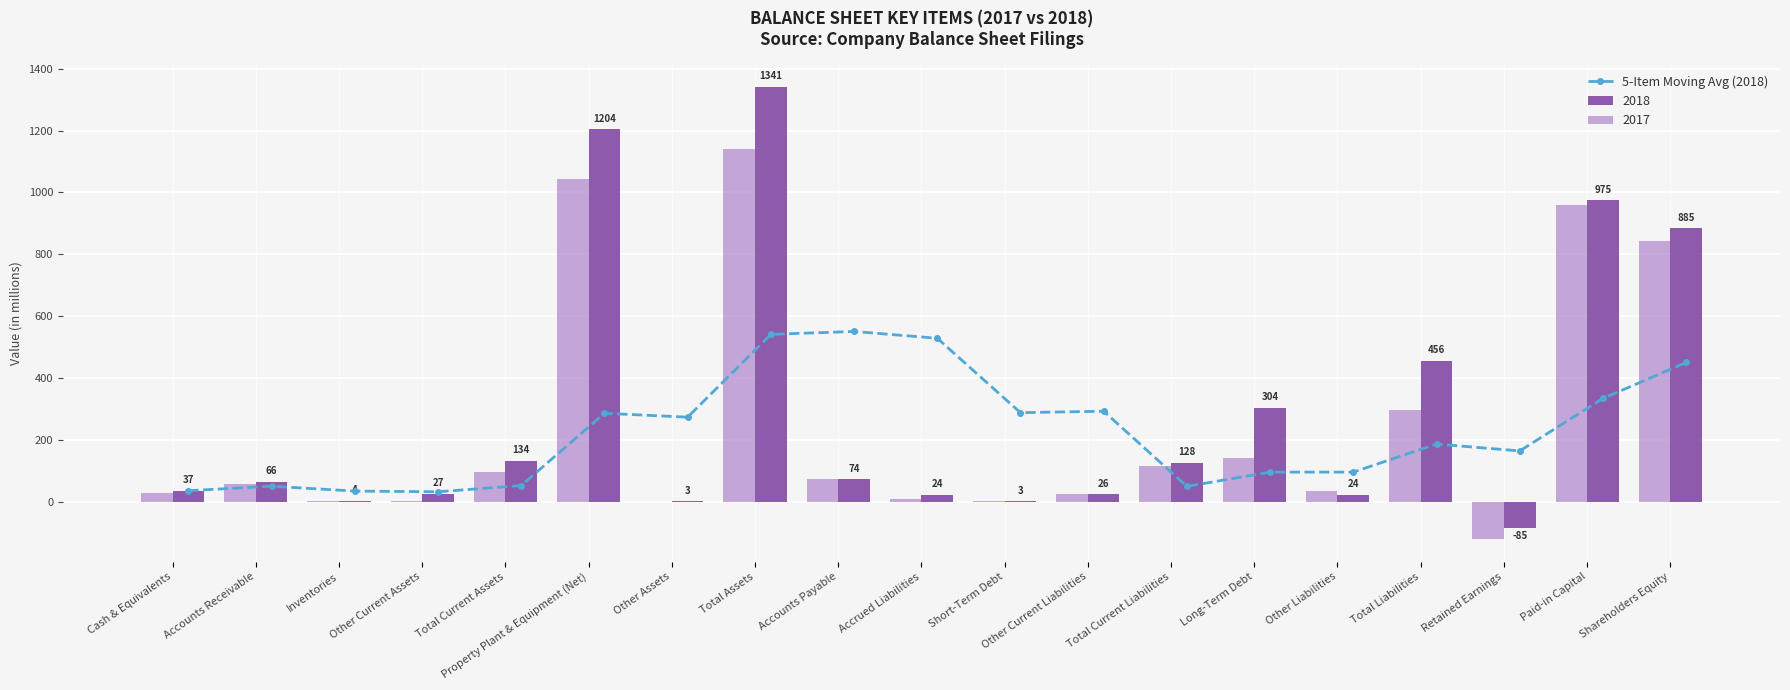

Reading right to left, list all the values displayed in this chart.

451.0	334.8	165.4	187.6	97.0	97.0	51.0	293.6	289.0	529.2	551.2	541.8	274.4	287.0	53.6	33.5	35.7	51.5	37.0